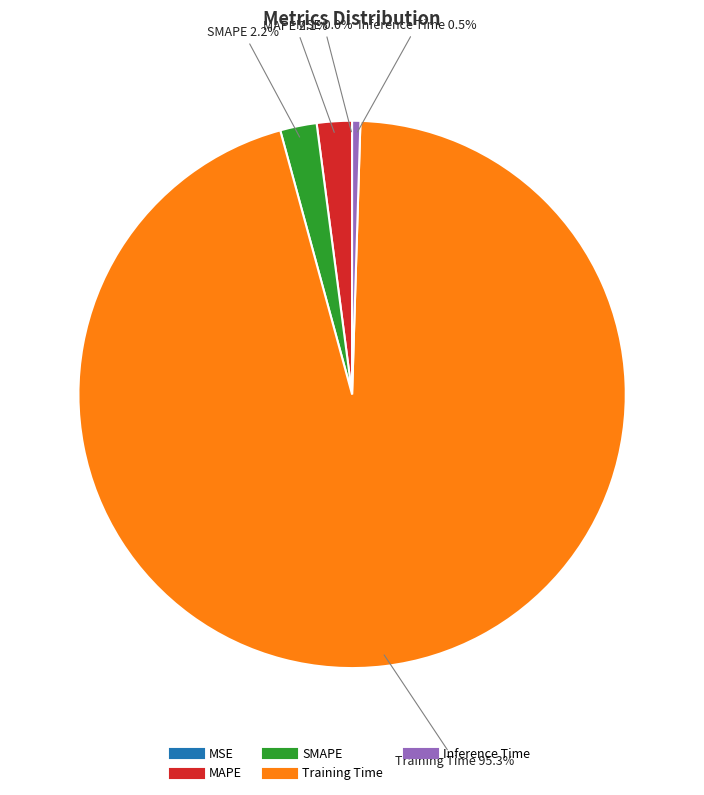

What percentage is NOT represented by SMAPE?

97.8%